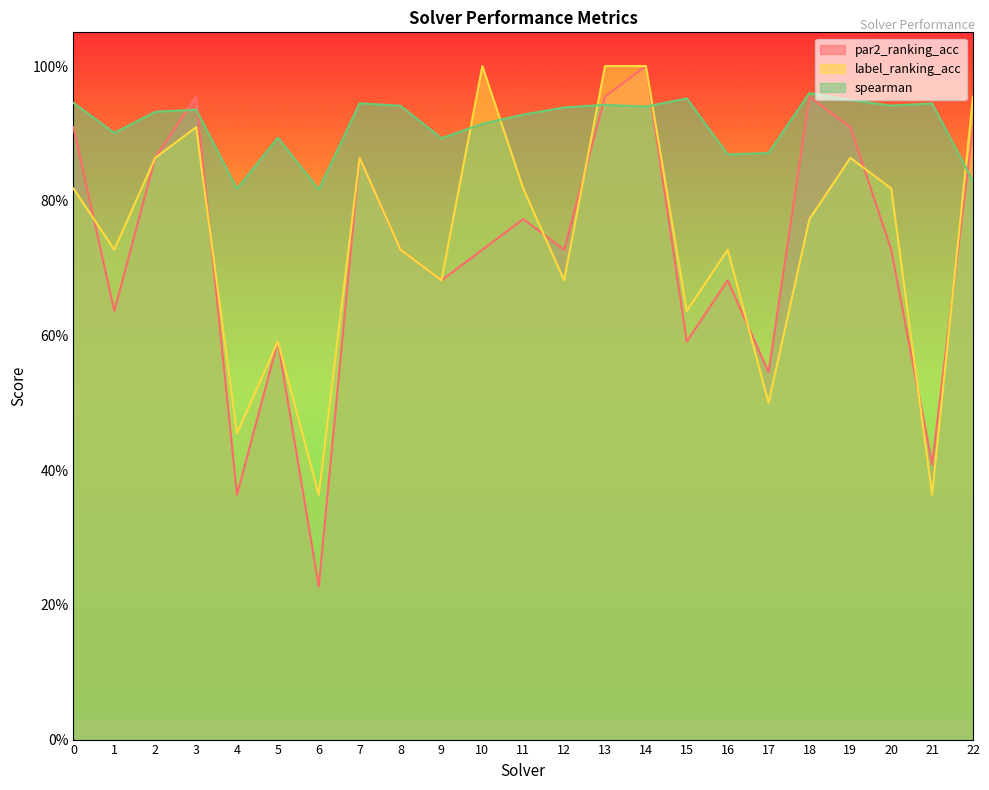

Reading left to right, what are all the values shown in this chart?

par2_ranking_acc: 0.9	0.6	0.9	1.0	0.4	0.6	0.2	0.9	0.7	0.7	0.7	0.8	0.7	1.0	1.0	0.6	0.7	0.5	1.0	0.9	0.7	0.4	0.9
label_ranking_acc: 0.8	0.7	0.9	0.9	0.5	0.6	0.4	0.9	0.7	0.7	1.0	0.8	0.7	1.0	1.0	0.6	0.7	0.5	0.8	0.9	0.8	0.4	1.0
spearman: 0.9	0.9	0.9	0.9	0.8	0.9	0.8	0.9	0.9	0.9	0.9	0.9	0.9	0.9	0.9	1.0	0.9	0.9	1.0	0.9	0.9	0.9	0.8